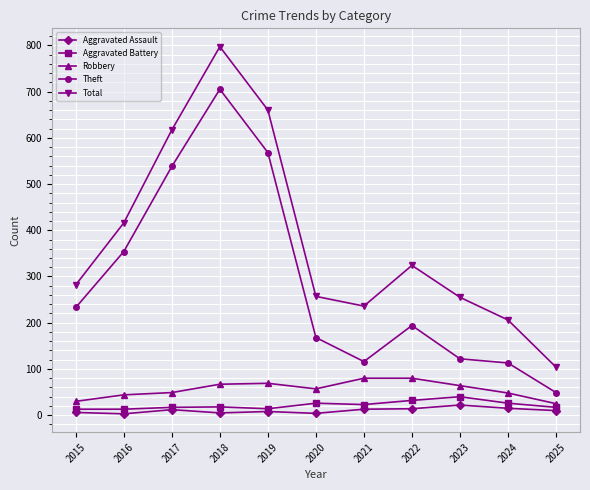

How many lines are shown in the chart?

5